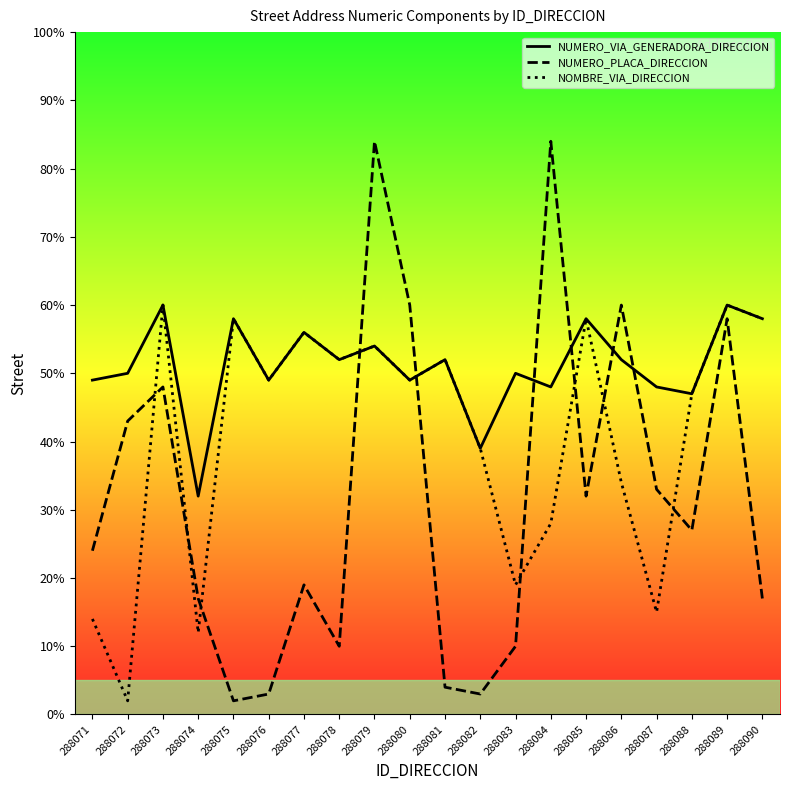

What are all the series names shown in the legend?

NUMERO_VIA_GENERADORA_DIRECCION, NUMERO_PLACA_DIRECCION, NOMBRE_VIA_DIRECCION